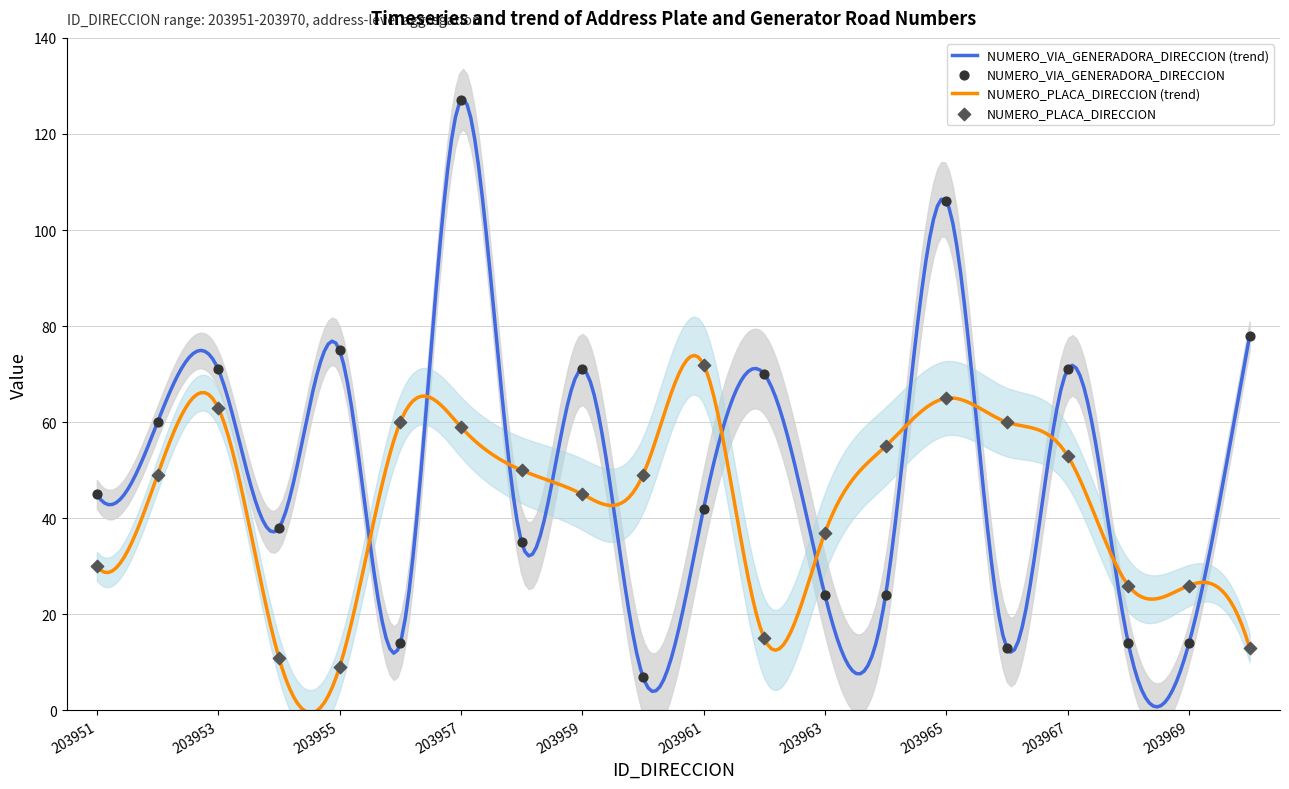

At which category is the sum across all series the highest?

203957